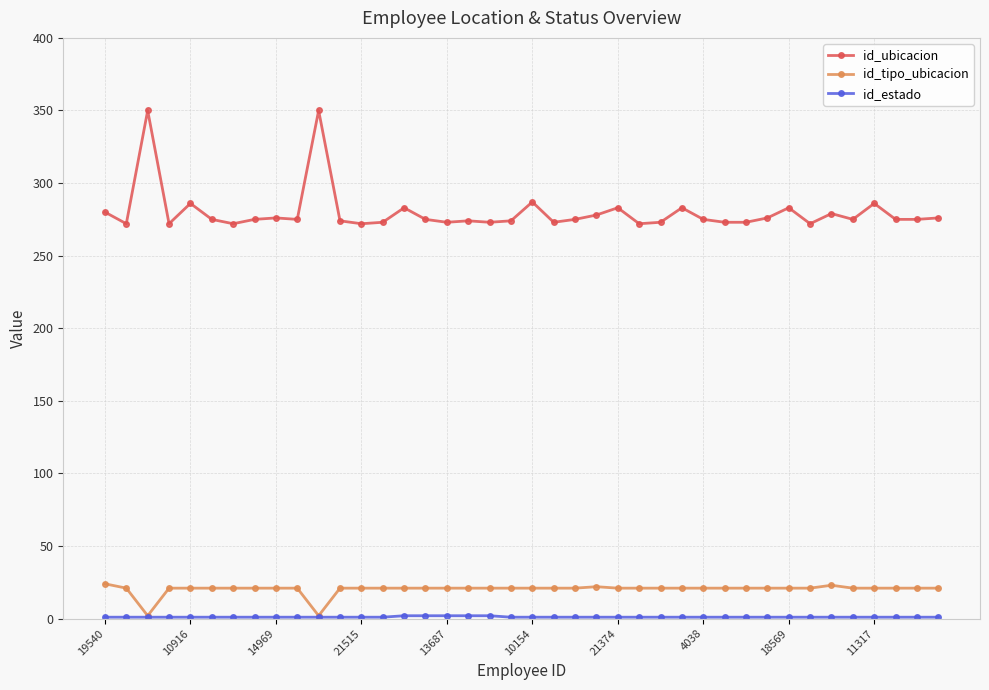

At how many categories does at least one series exceed 259?

40